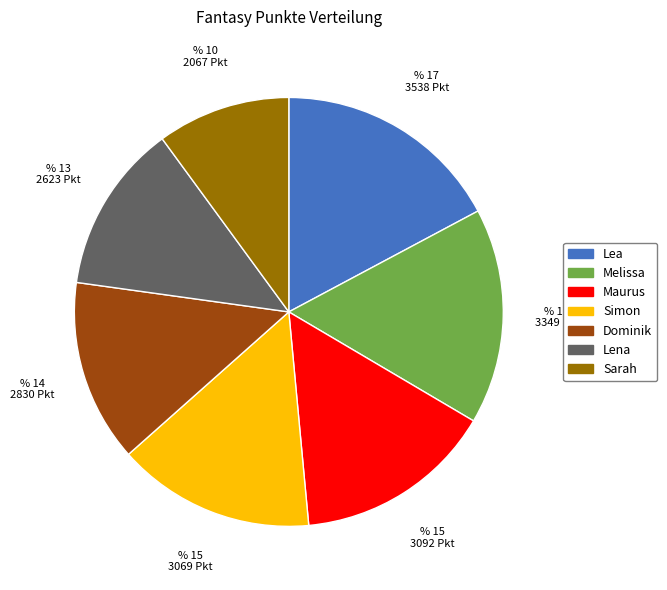

How many segments does this pie chart have?

7